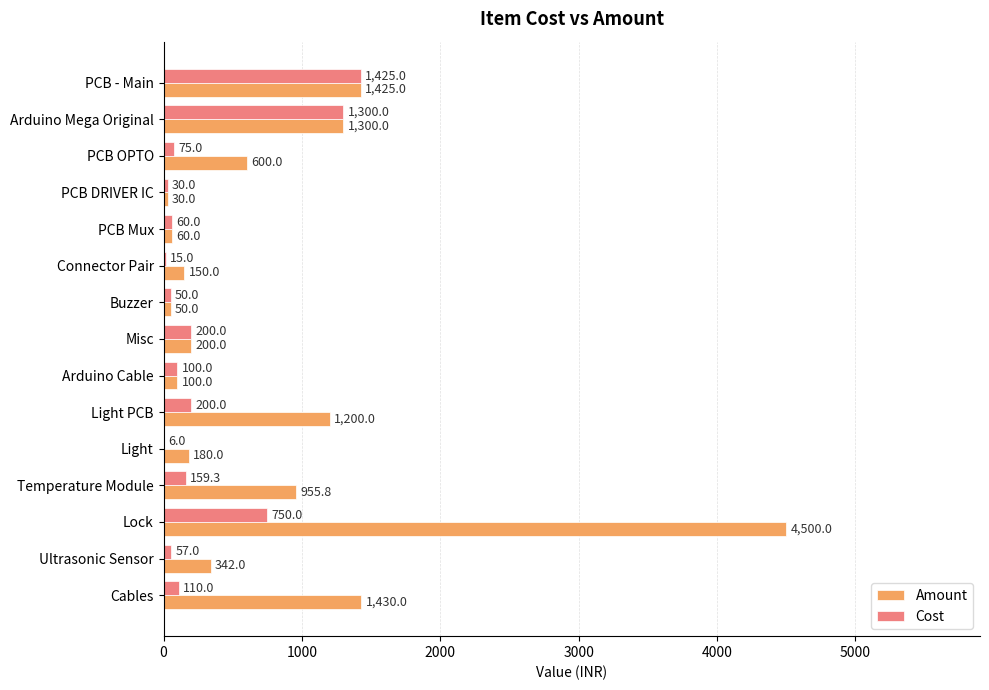

What is the sum of all Cost values?

4537.3